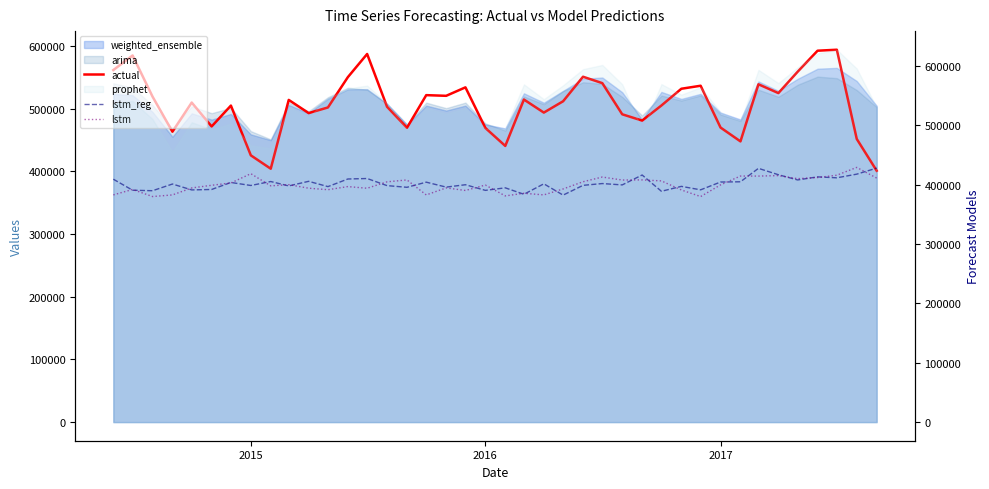

What is the value of the actual point at the 38th from the left?

594093.0